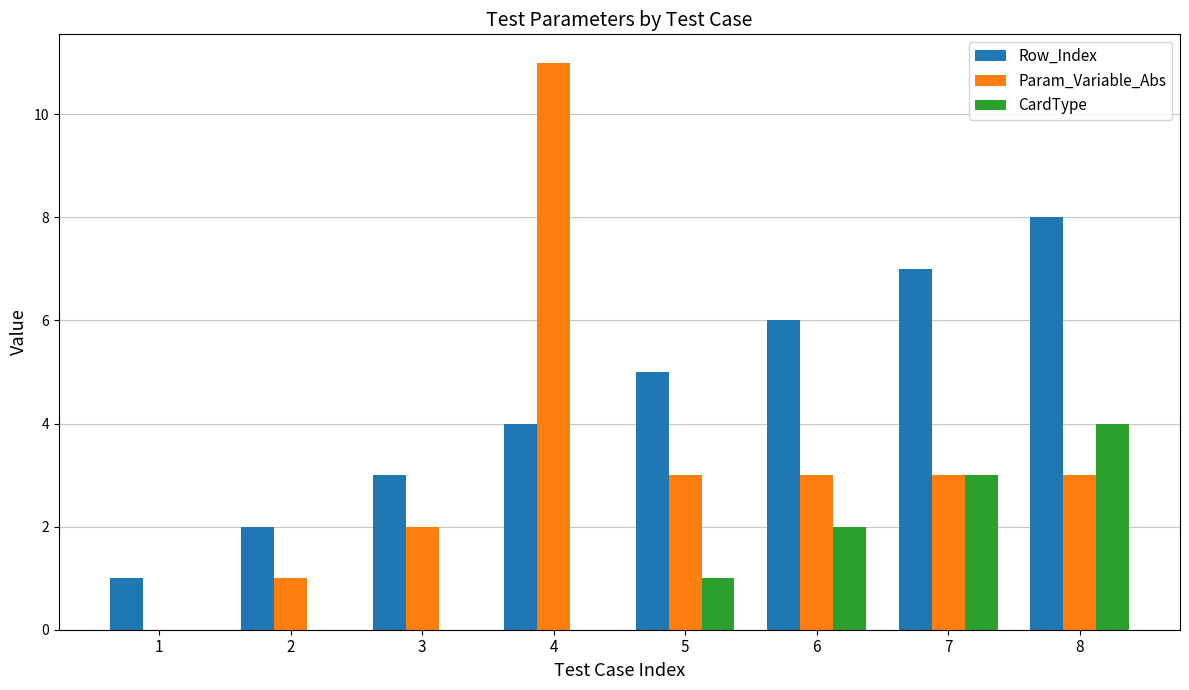

What are all the series names shown in the legend?

Row_Index, Param_Variable_Abs, CardType